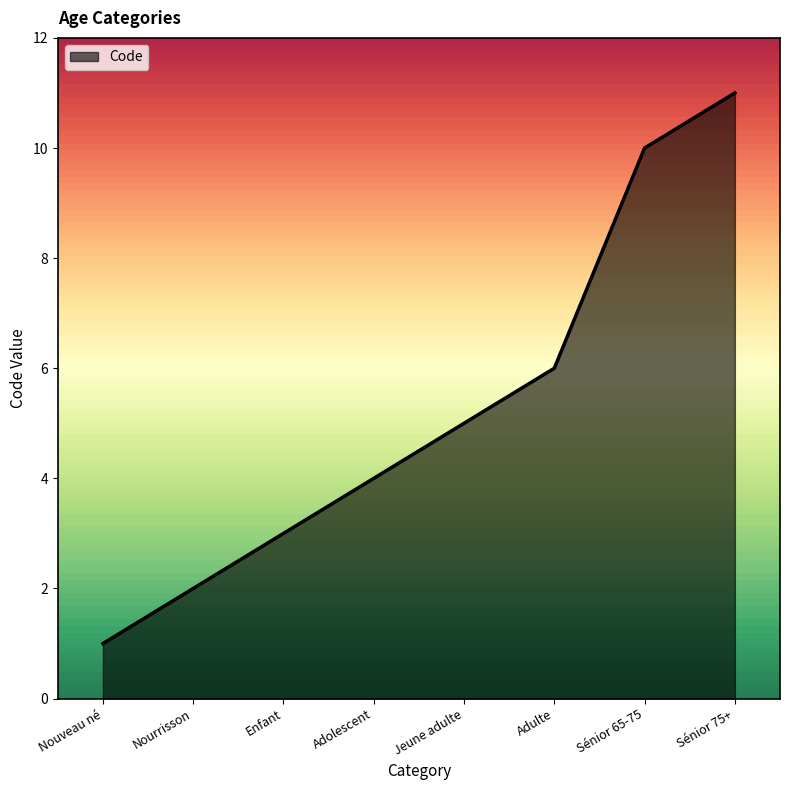

What is the difference between the maximum and minimum values?

10